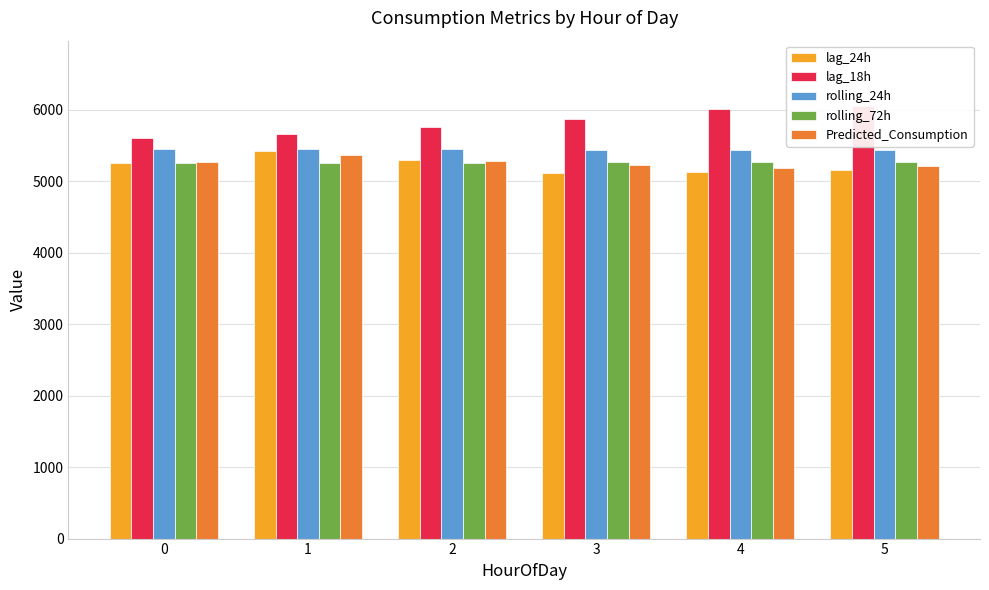

What is the difference between the second highest and second lowest values in the Predicted_Consumption series?

80.5